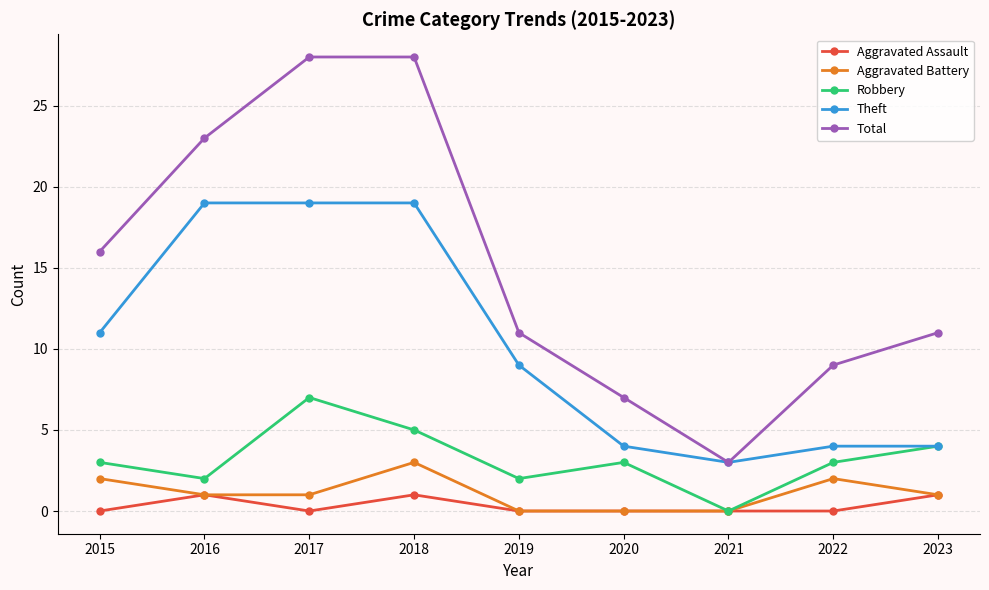

Which series changed the most between 2018 and 2023?

Total